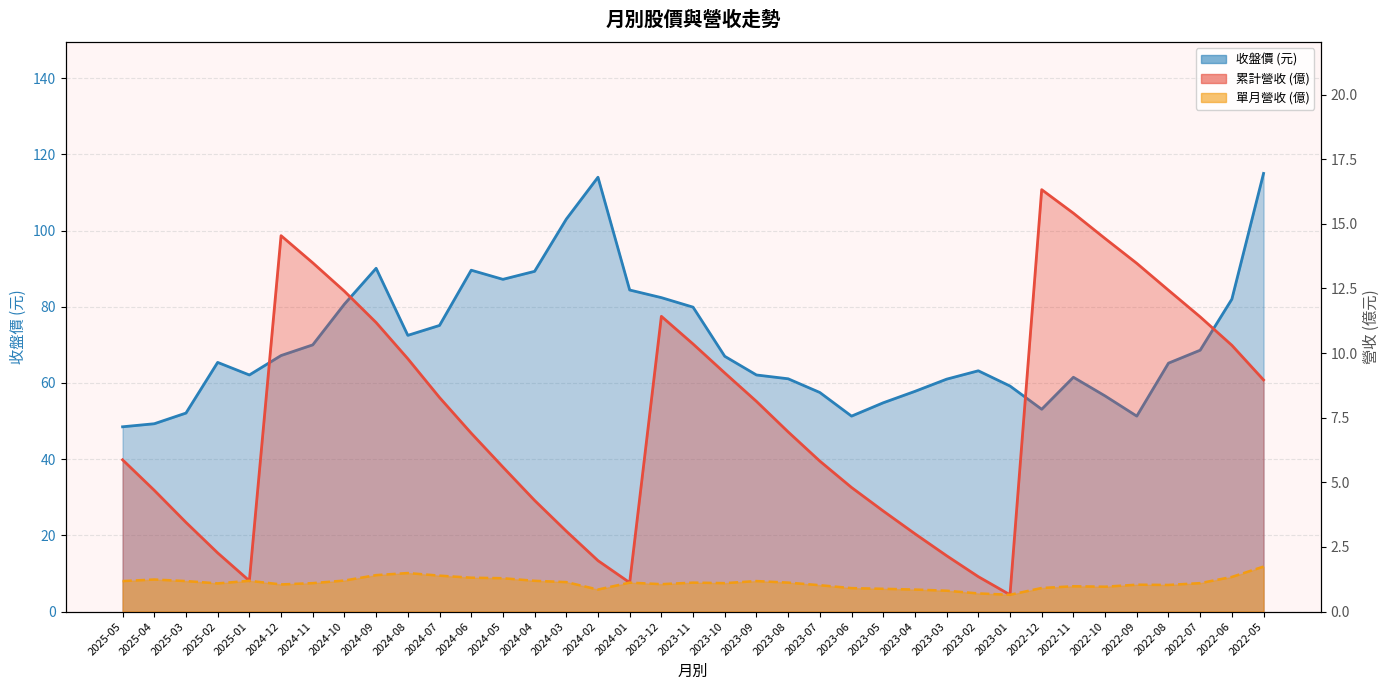

What is the spread (max minus min) of values at 2024-12?

66.2